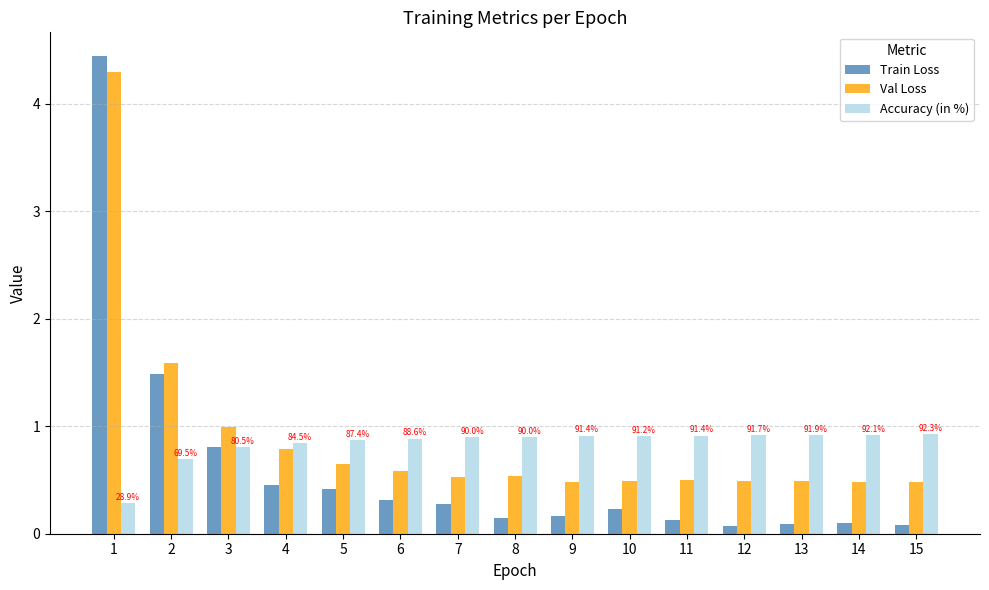

What is the maximum value for Val Loss?

4.3